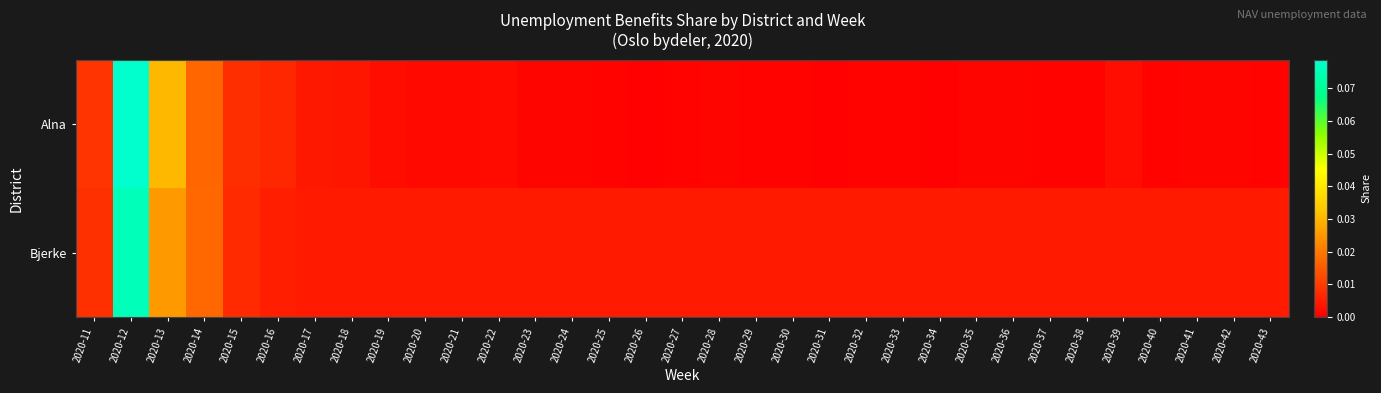

List the series in order of their overall mean, highest first.

Bjerke, Alna